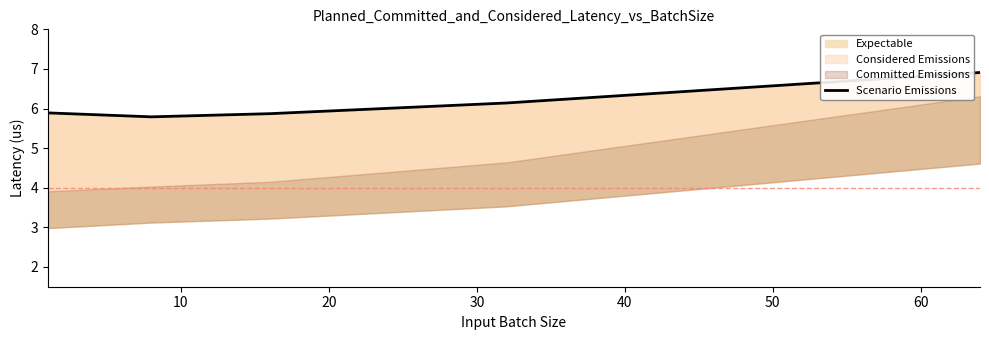

The value at 0 is 1.5. True or false?

False